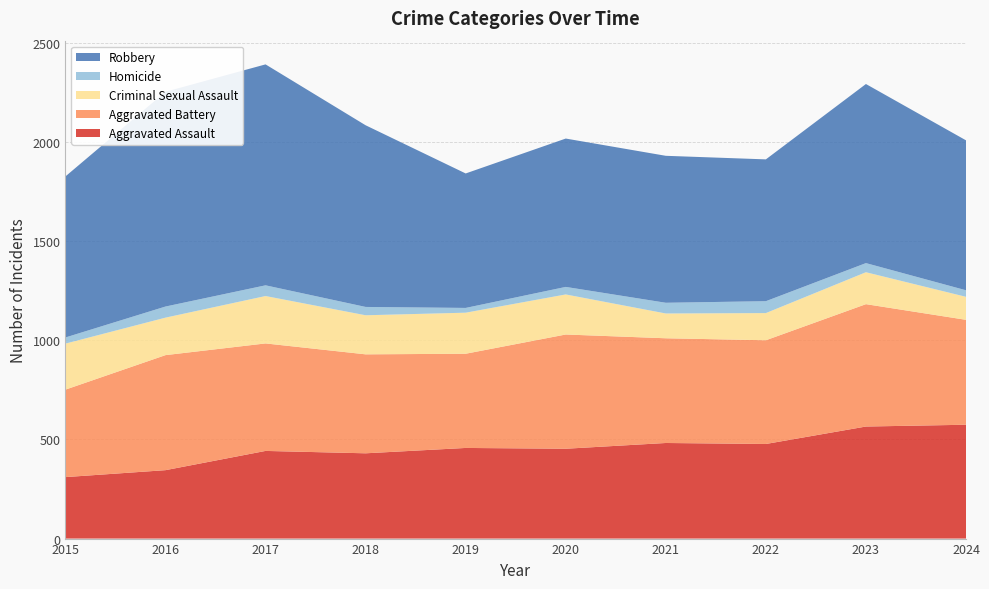

Reading right to left, transcribe all the data shown in this chart.

Aggravated Assault: 574	565	477	482	453	457	430	442	345	310
Aggravated Battery: 529	617	523	528	576	475	499	542	580	441
Criminal Sexual Assault: 116	161	137	125	202	207	197	239	189	232
Homicide: 33	46	60	54	38	24	42	54	56	31
Robbery: 756	903	715	741	748	678	916	1114	1083	812